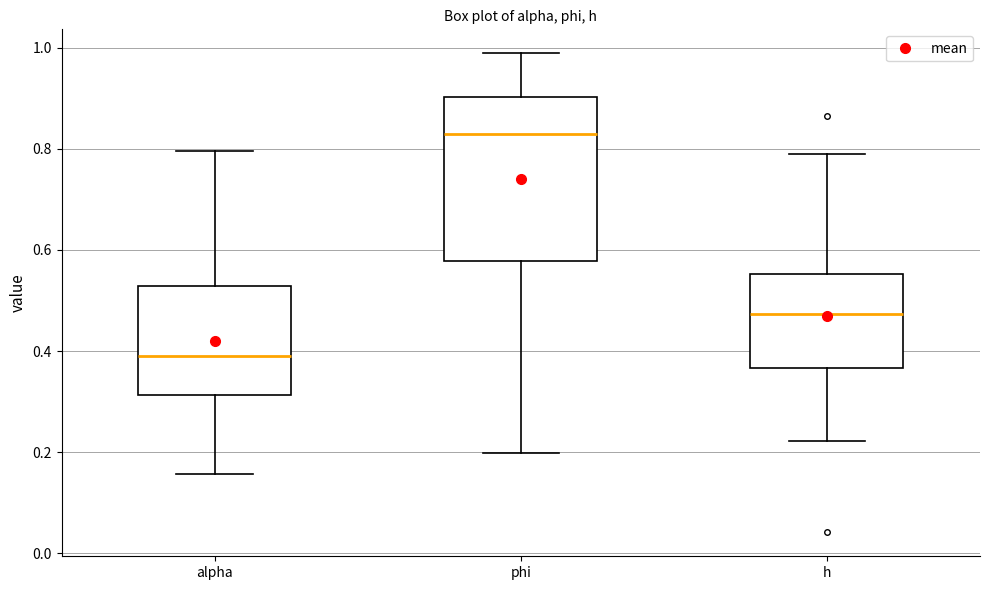

Reading left to right, transcribe this box plot: for each box, give where its median line is, the range the box spans, and where its two whiskers end, as read against the y-axis. The values are not printed on the chart, so give them approximately, as read against the axis.

alpha: median 0.40, box 0.32 to 0.52, whiskers 0.16 to 0.80
phi: median 0.82, box 0.58 to 0.90, whiskers 0.20 to 0.98
h: median 0.48, box 0.36 to 0.56, whiskers 0.22 to 0.80